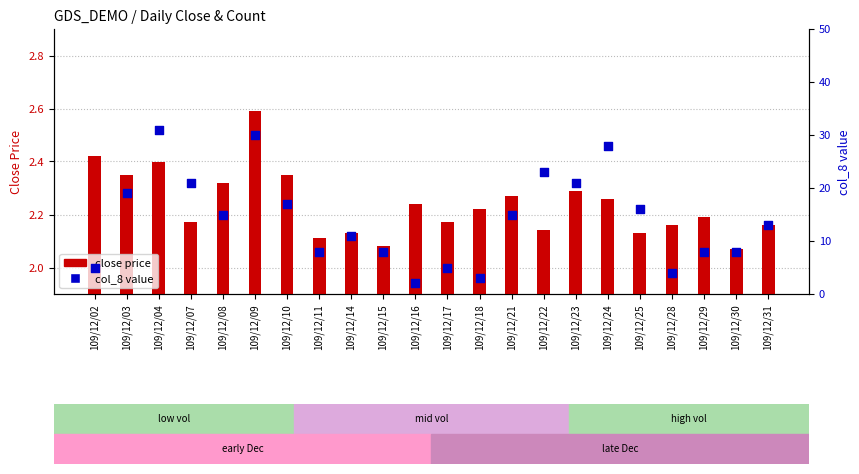

Is the value of close price at 109/12/31 greater than the value of col_8 value at 109/12/08?

No